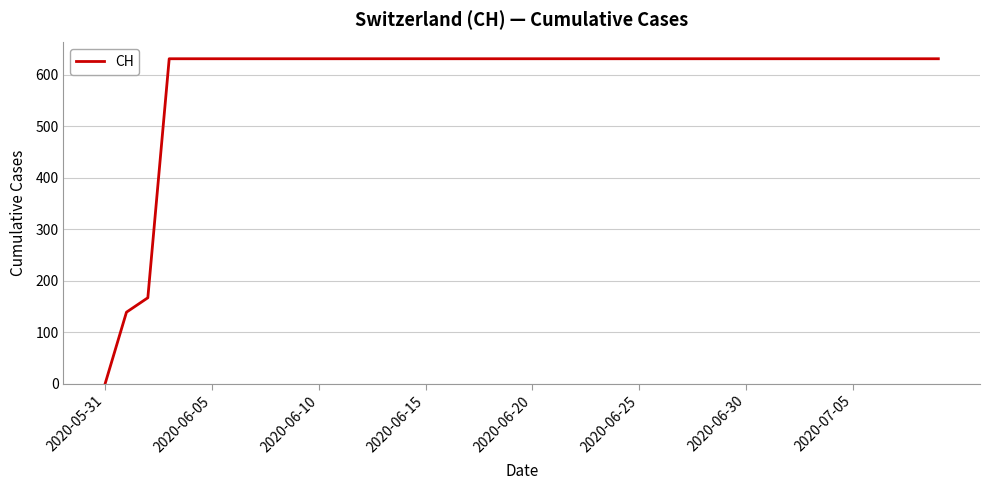

What is the greatest value displayed?

631